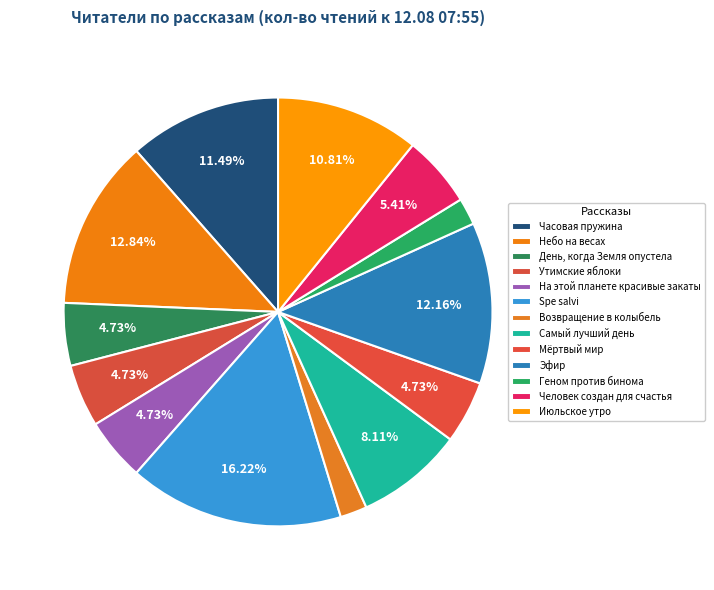

How many slices are in this pie chart?

13